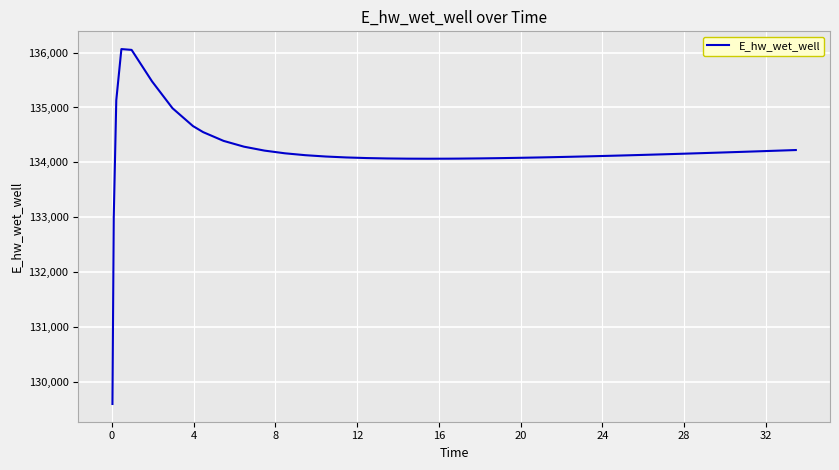

How many distinct data groups are displayed?

1